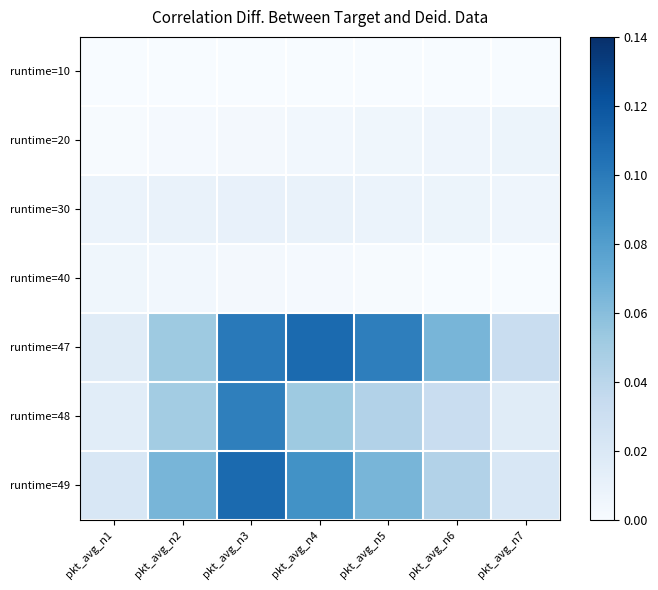

Which has a higher value, pkt_avg_n2 or pkt_avg_n3?

pkt_avg_n2